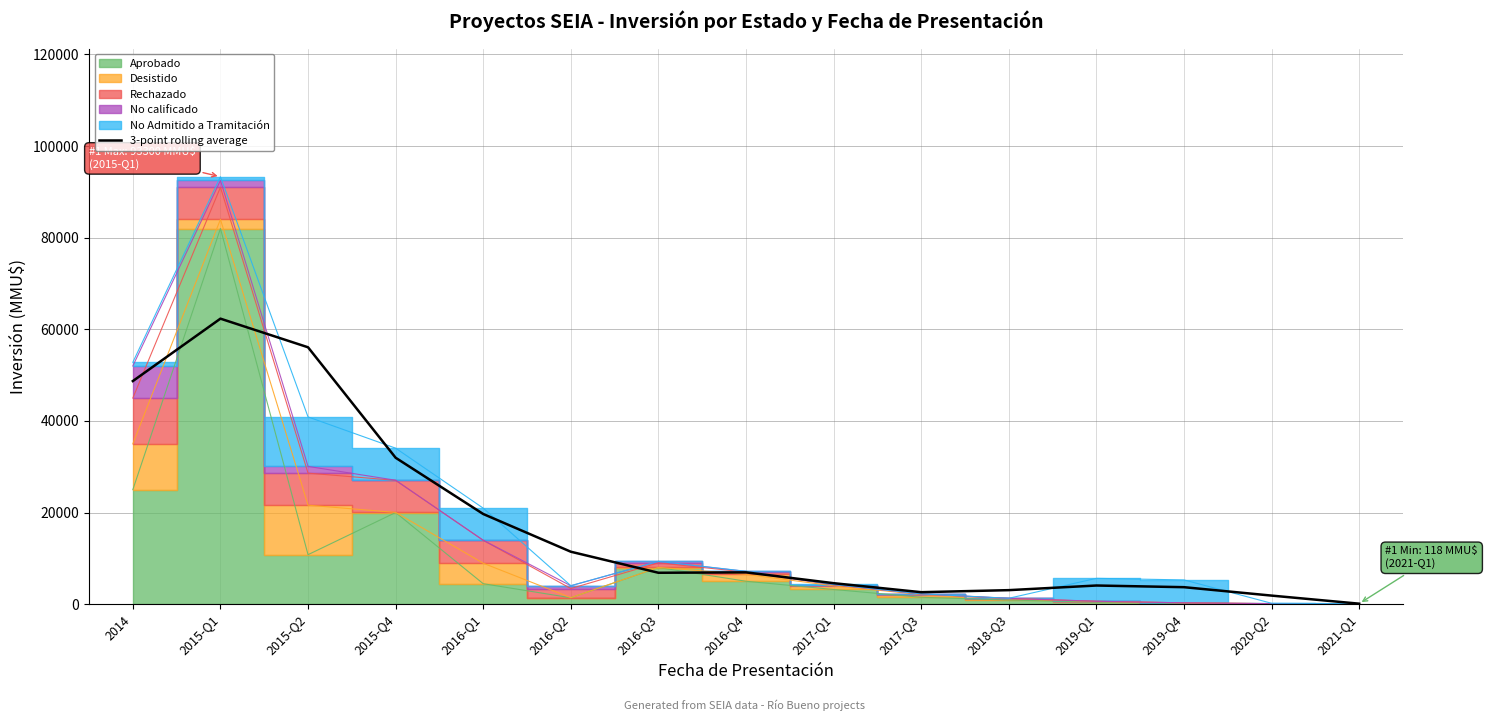

How many data points are less than 6850?

7